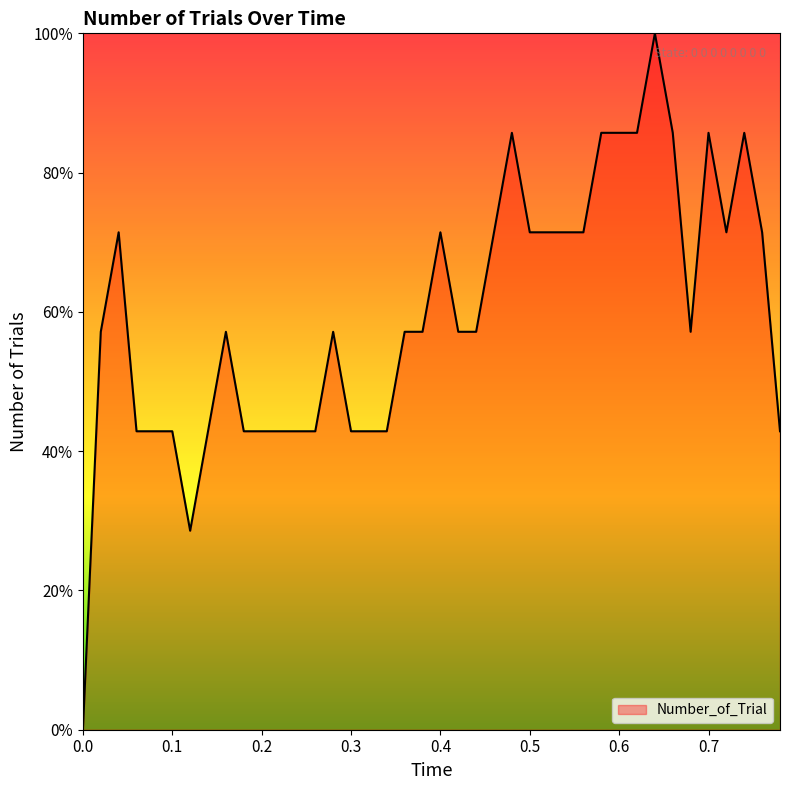

What is the greatest value displayed?

100.0